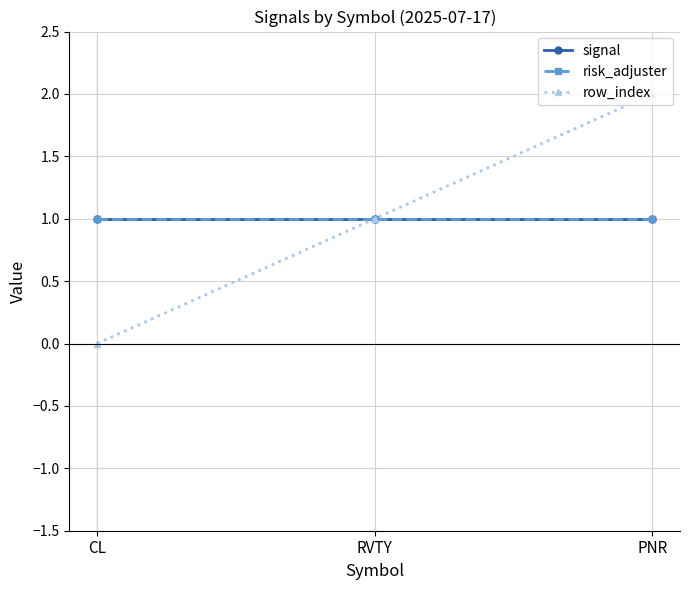

Between CL and RVTY, which is larger?

CL